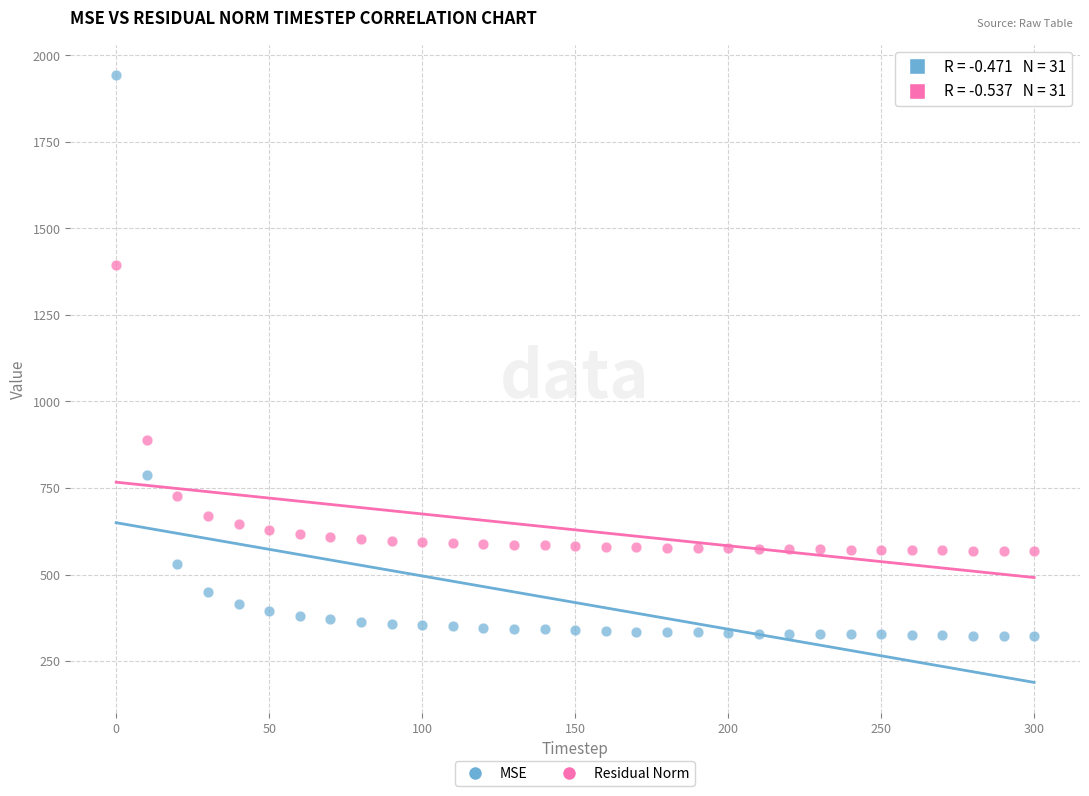

Which series contains the highest Y value?

MSE